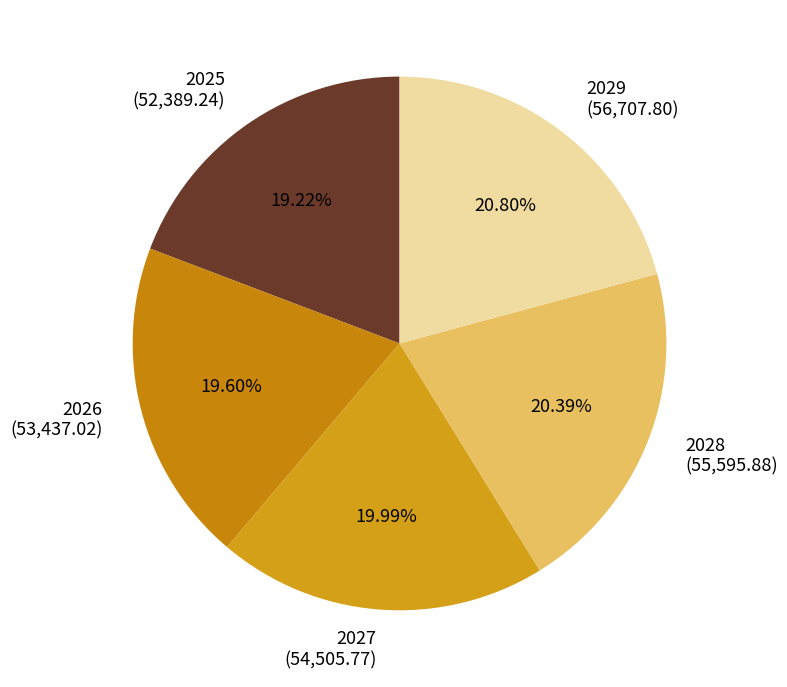

What percentage is the 2027 slice, to the nearest percent?

20%